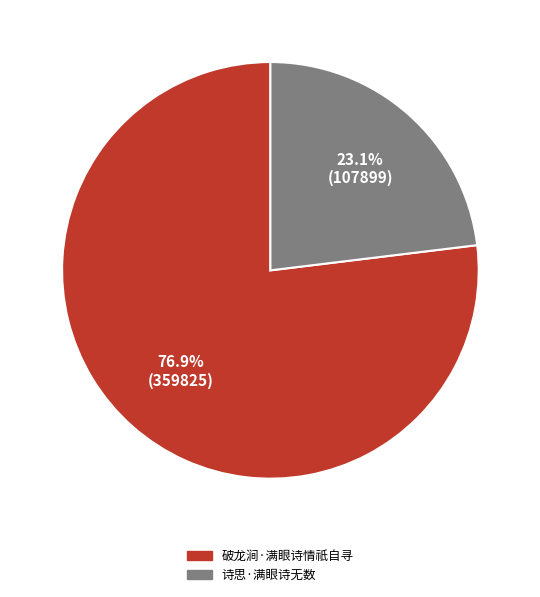

To the nearest percent, what is the average slice percentage?

50%